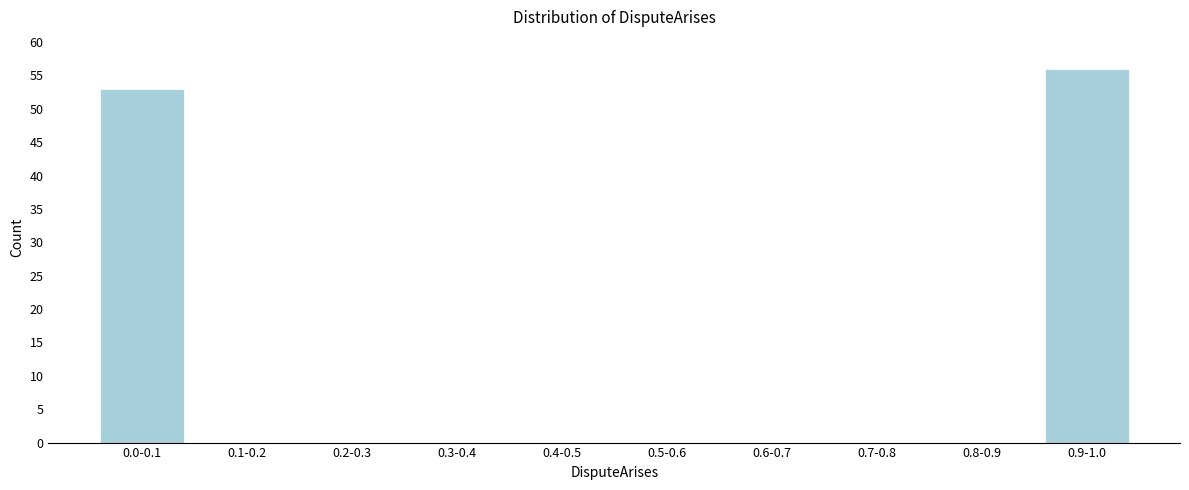

Reading left to right, what are all the values shown in this chart?

0.0-0.1=53	0.1-0.2=0	0.2-0.3=0	0.3-0.4=0	0.4-0.5=0	0.5-0.6=0	0.6-0.7=0	0.7-0.8=0	0.8-0.9=0	0.9-1.0=56